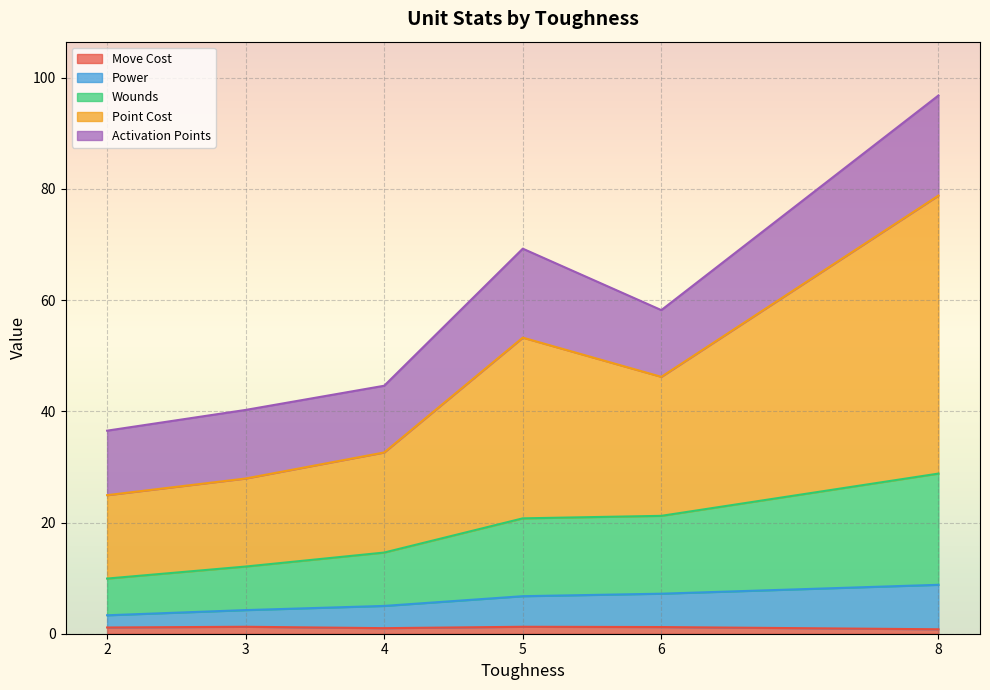

At which category is the sum across all series the highest?

8